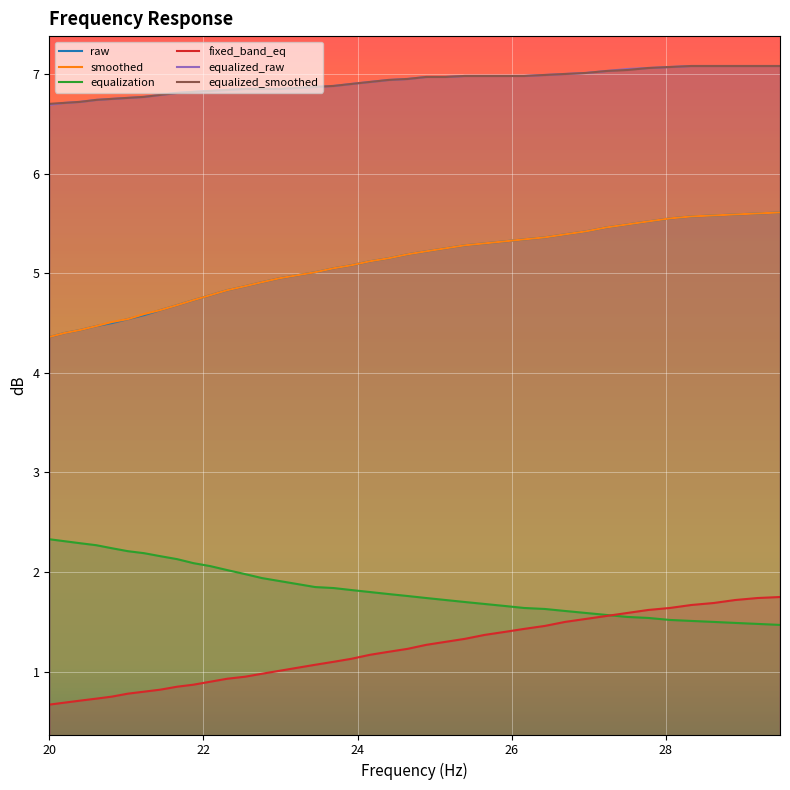

What is the average value of the fixed_band_eq series?

1.2